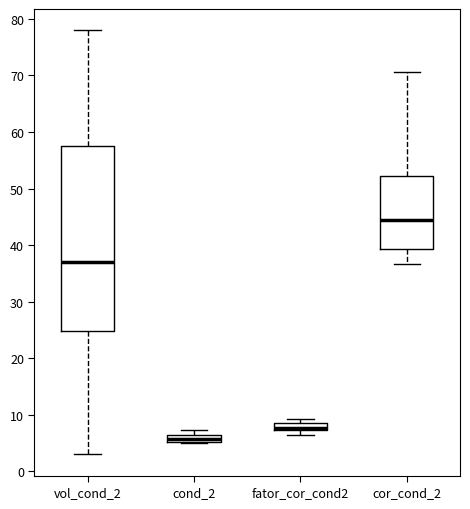

Which box's median line is the lowest?

cond_2